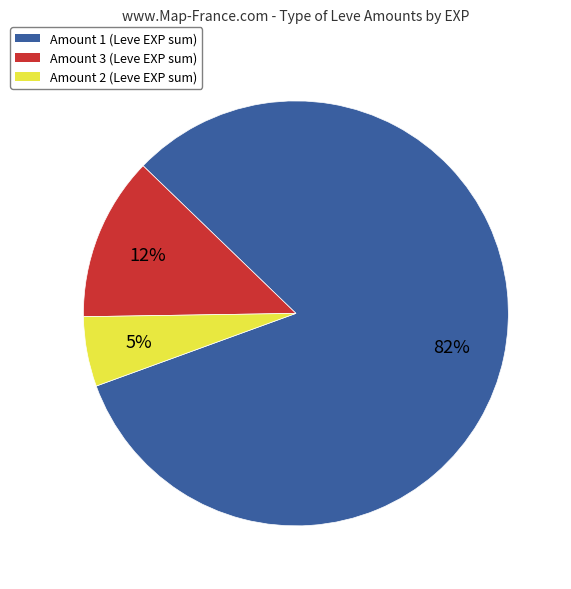

Is there any slice that represents more than half of the pie?

Yes